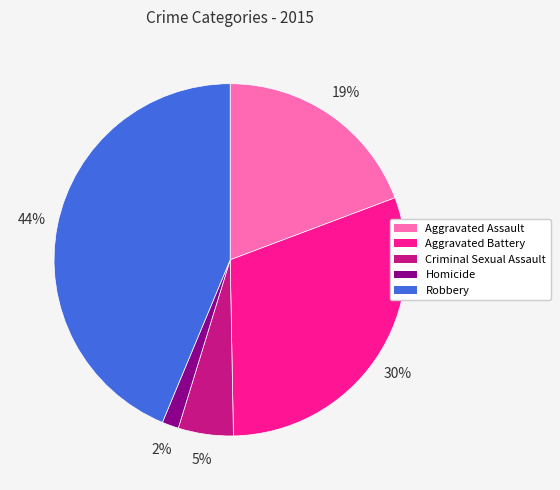

What is the ratio of the value at Aggravated Battery to the value at Criminal Sexual Assault?

6.0